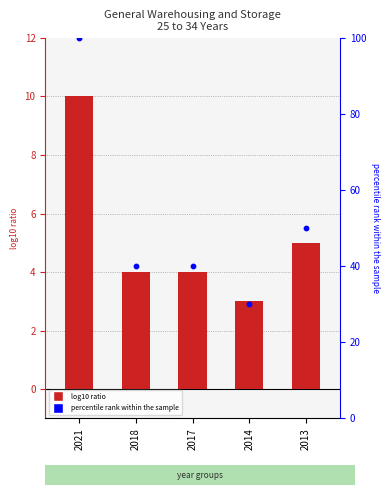

At which category is the sum across all series the highest?

2021